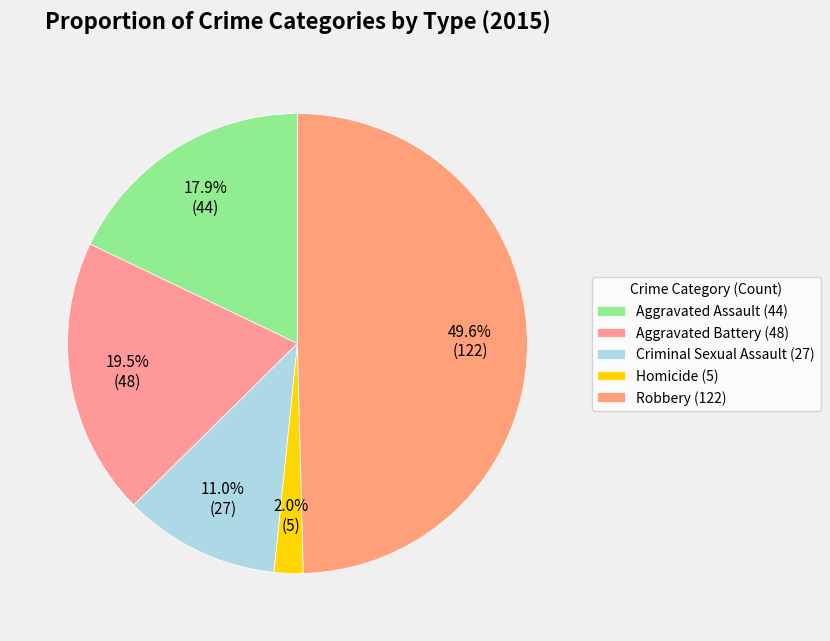

Which slice is the largest?

Robbery